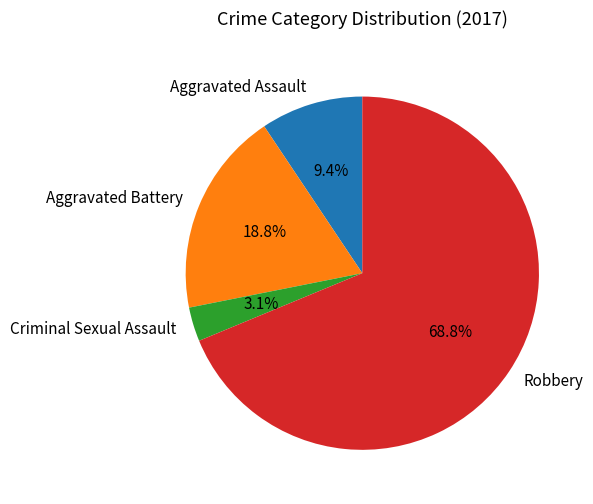

To the nearest percent, what is the difference between the Aggravated Battery and Aggravated Assault slice percentages?

9%